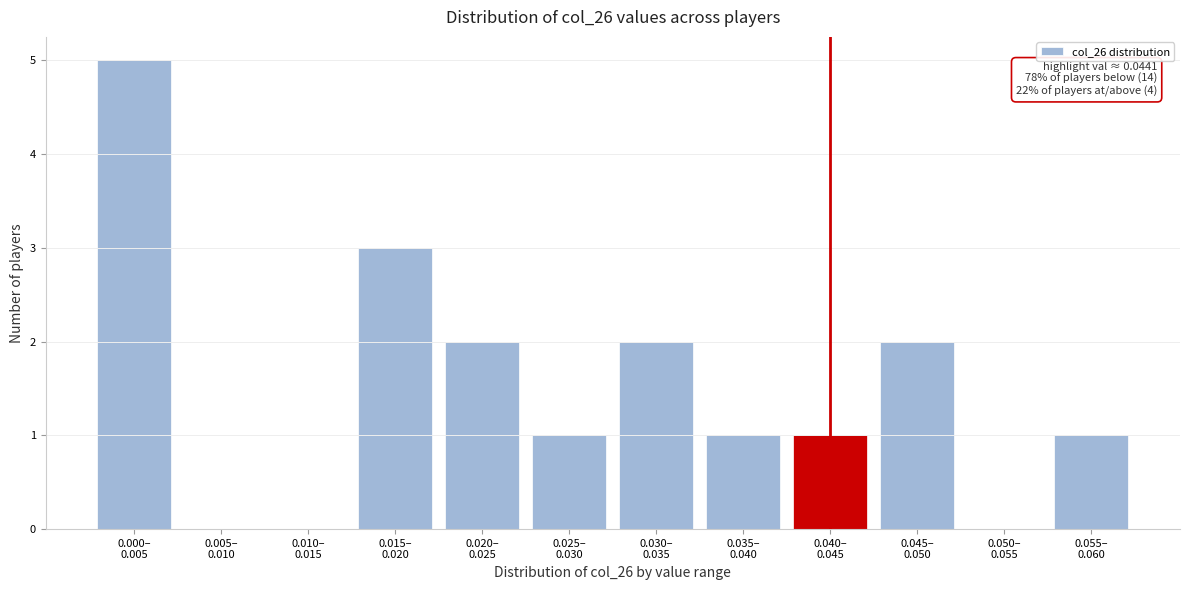

What is the greatest value displayed?

5